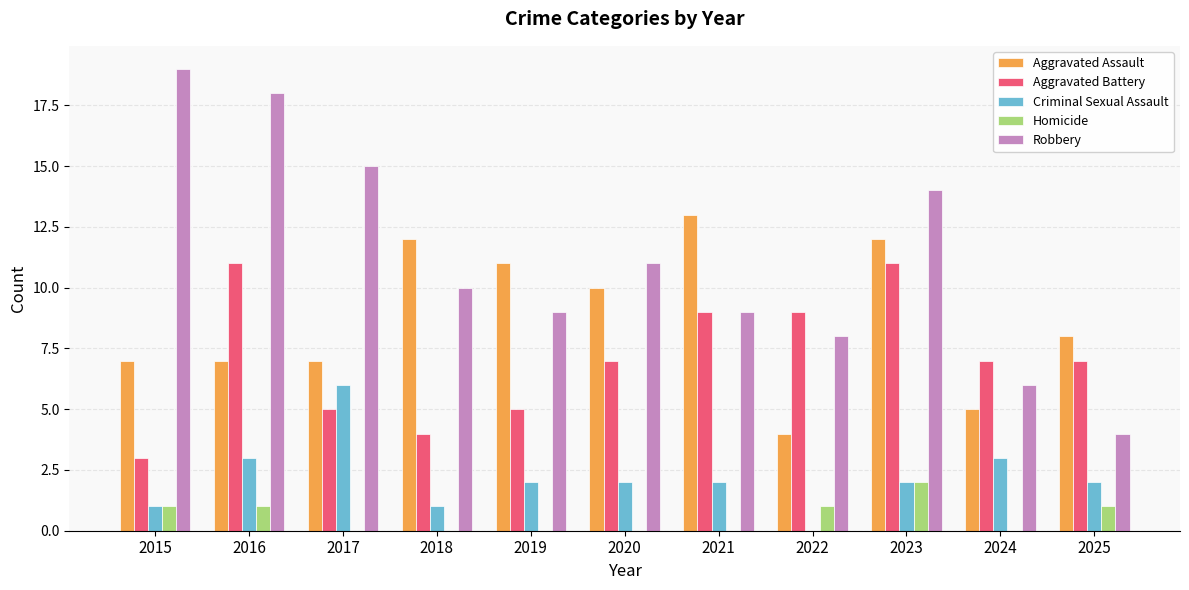

What is the maximum value for Criminal Sexual Assault?

6